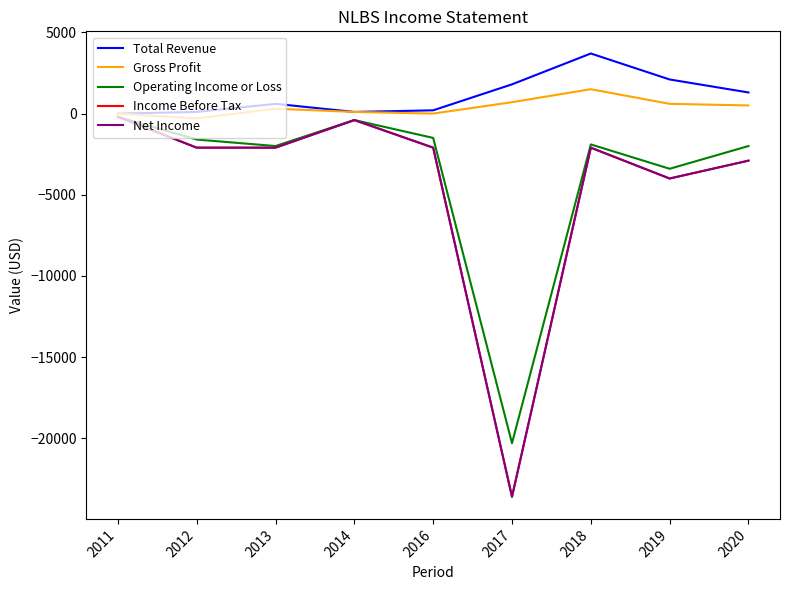

Rank the series at 2016 from highest to lowest value.

Total Revenue, Gross Profit, Operating Income or Loss, Income Before Tax, Net Income